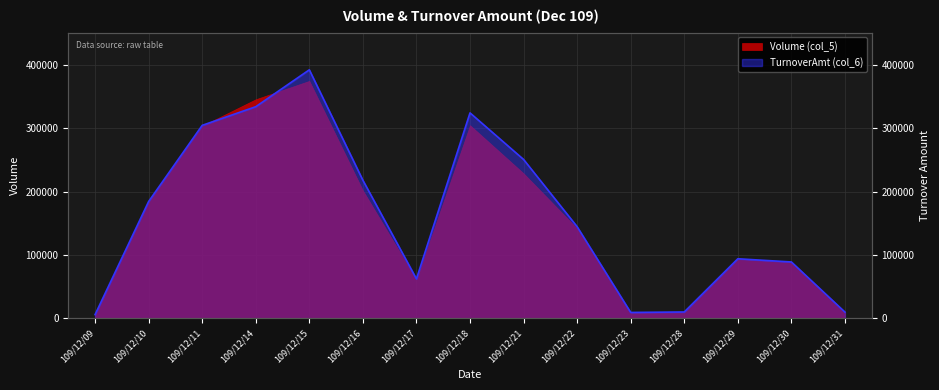

What is the value of the 3rd point from the left?

304780